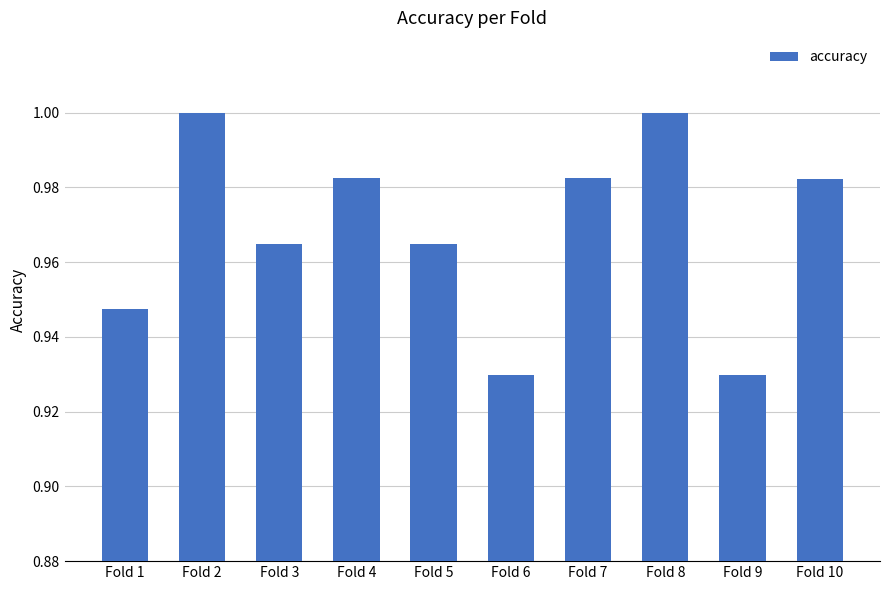

The value at Fold 8 is 1.0. True or false?

True